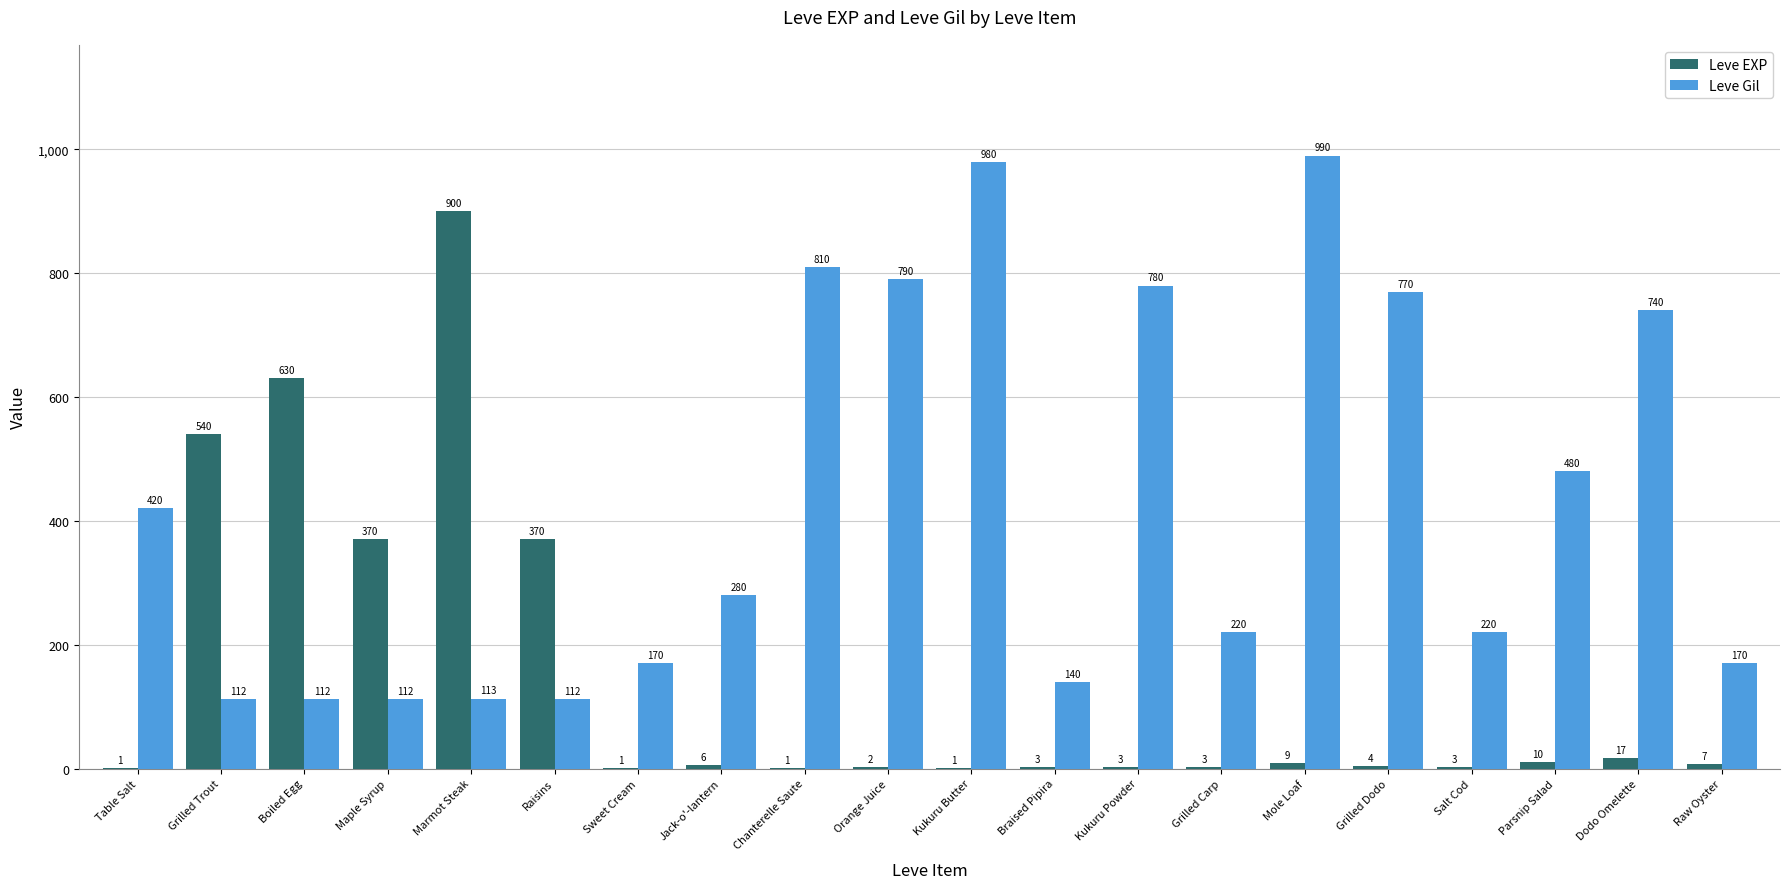

Which series changed the most between Kukuru Powder and Dodo Omelette?

Leve Gil